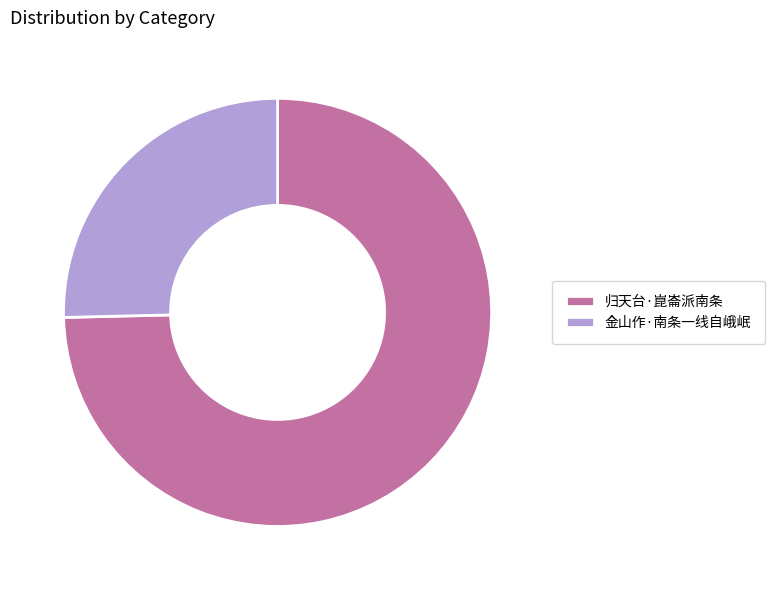

What is the smallest slice in the pie chart?

金山作·南条一线自峨岷